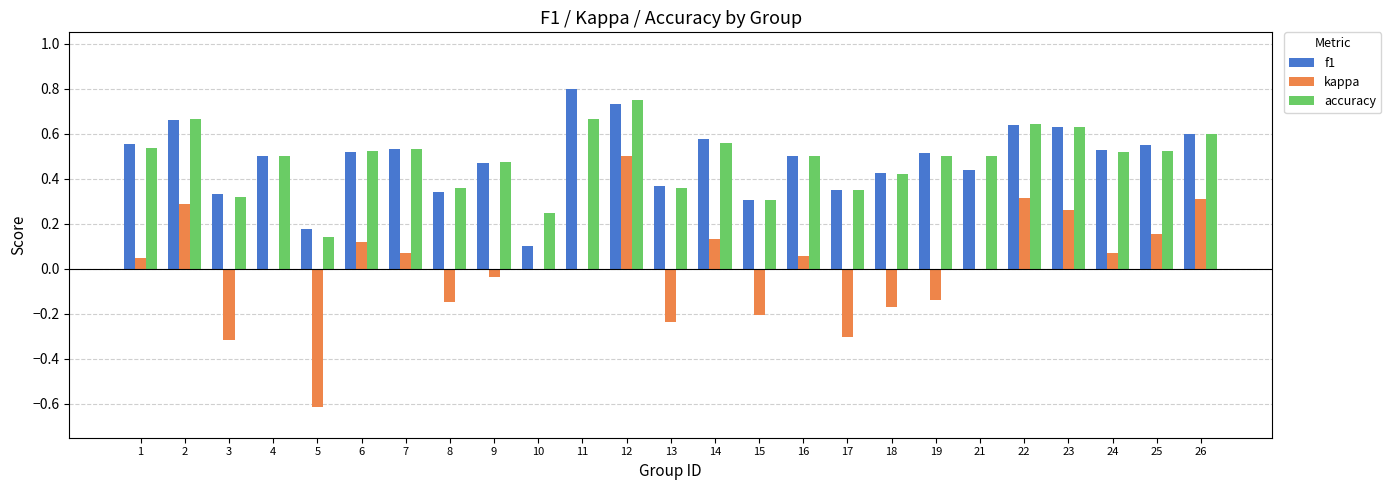

What are all the series names shown in the legend?

f1, kappa, accuracy